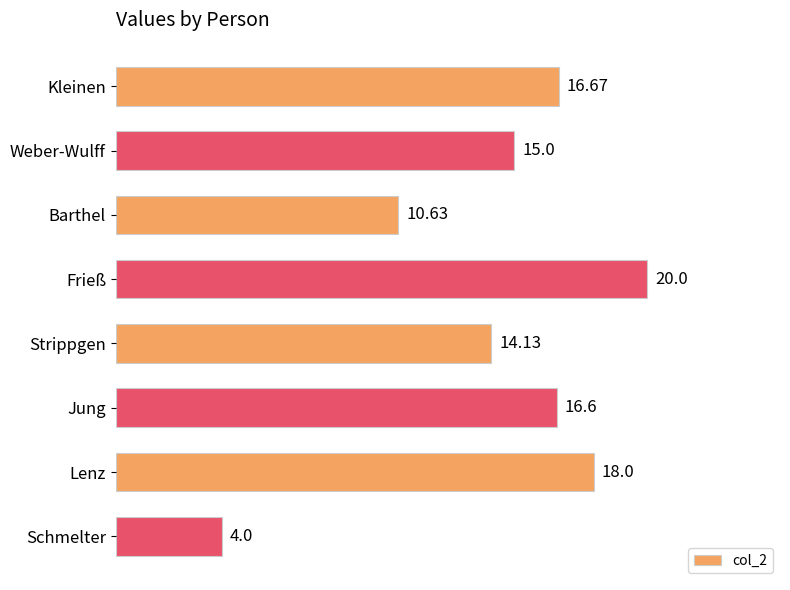

List the labels in order of value, smallest first.

Schmelter, Barthel, Strippgen, Weber-Wulff, Jung, Kleinen, Lenz, Frieß